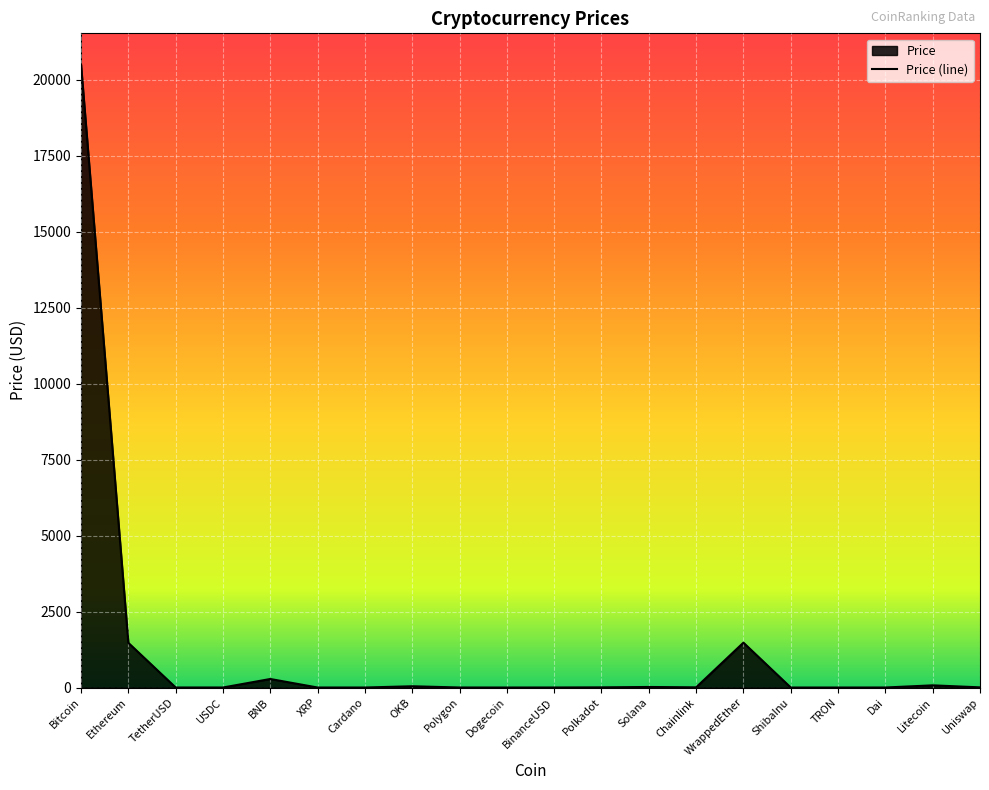

Reading left to right, what are all the values shown in this chart?

20498.8	1470.2	1.0	1.0	281.0	0.4	0.3	41.8	1.1	0.1	1.0	5.6	18.2	6.2	1476.2	0.0	0.1	1.0	72.1	5.7